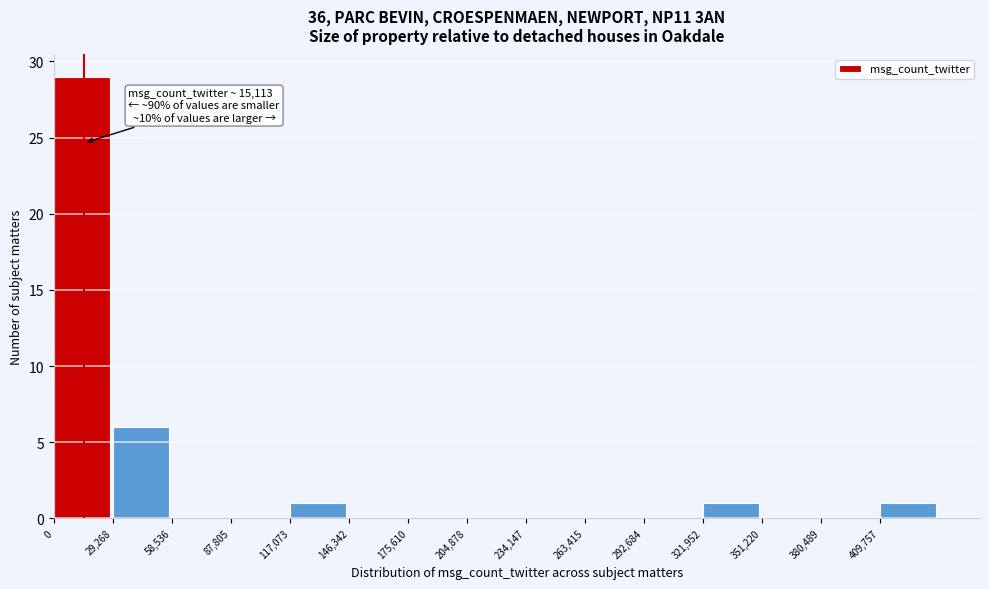

Which range on the x-axis has the tallest bar?

0 to 30000